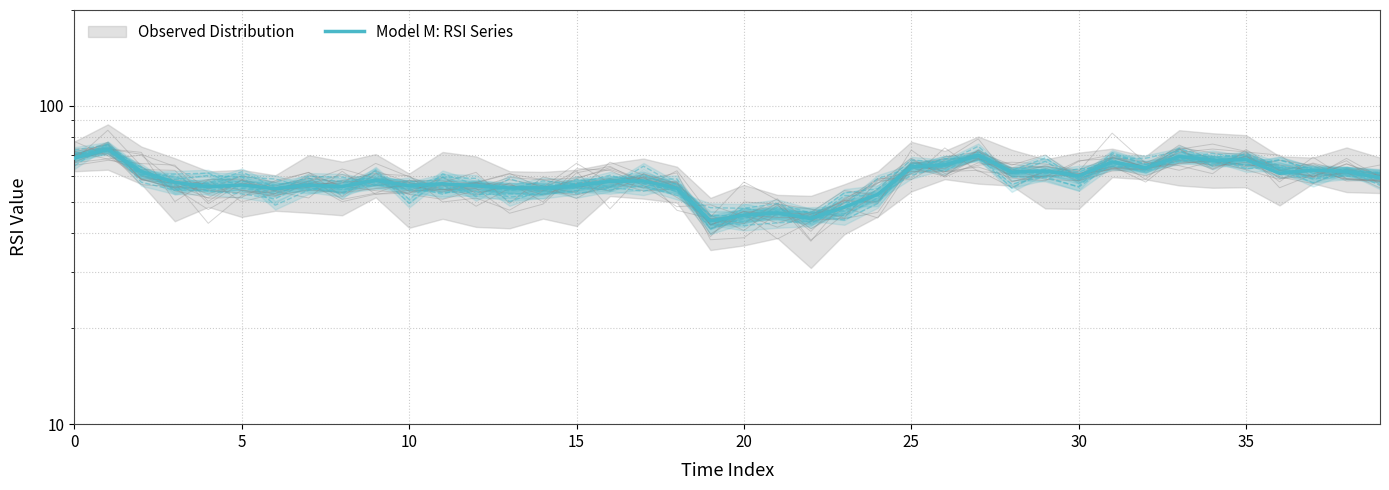

What is the value of the 10th point from the left?

58.4